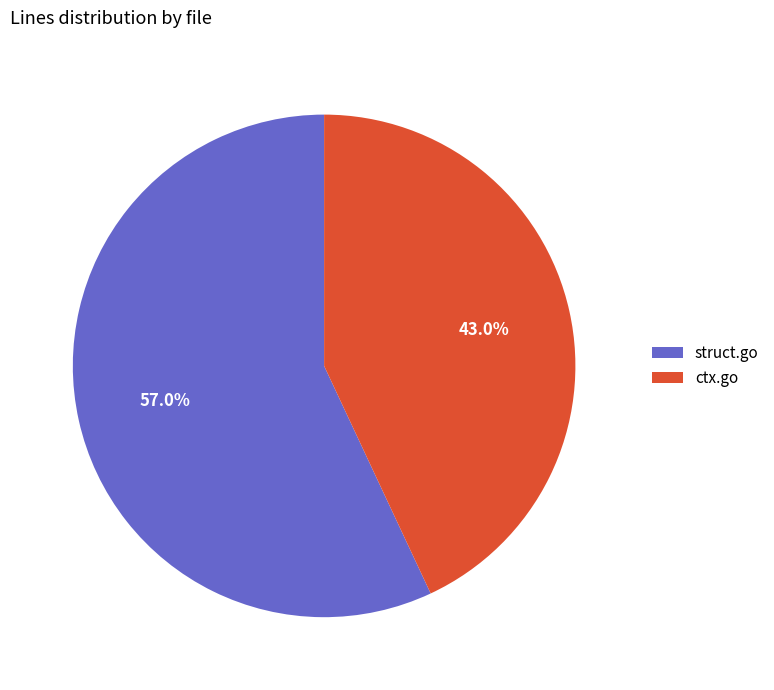

What is the smallest slice in the pie chart?

ctx.go